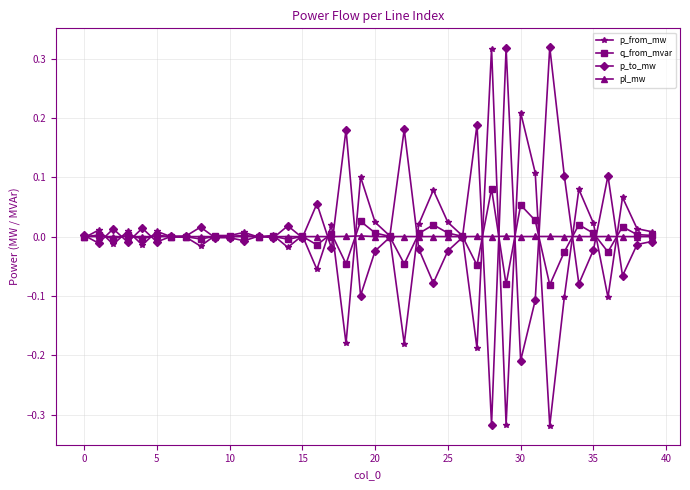

True or false: q_from_mvar has more than 1 interior local peaks.

True